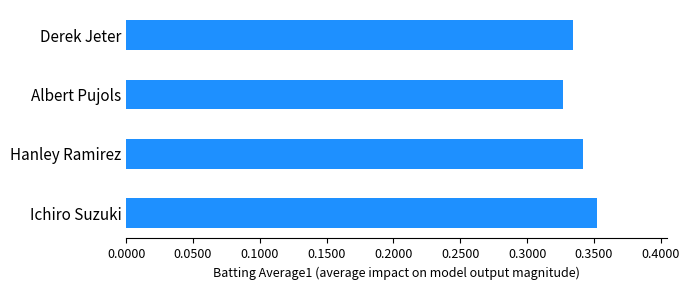

Rank the categories by value from highest to lowest.

Ichiro Suzuki, Hanley Ramirez, Derek Jeter, Albert Pujols